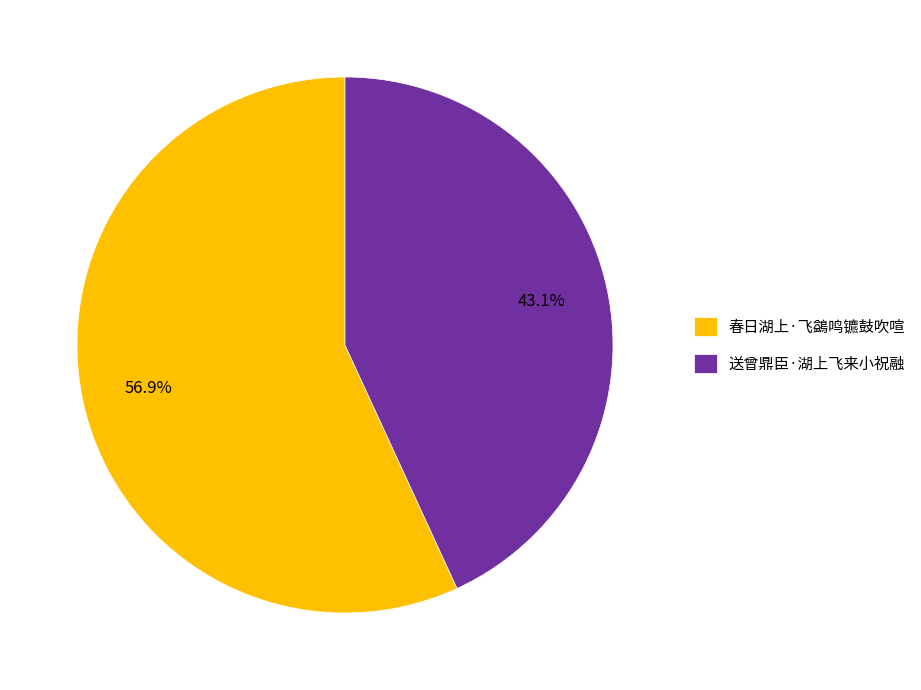

The 春日湖上·飞鷁鸣镳鼓吹喧 slice represents 57% of the pie. True or false?

True